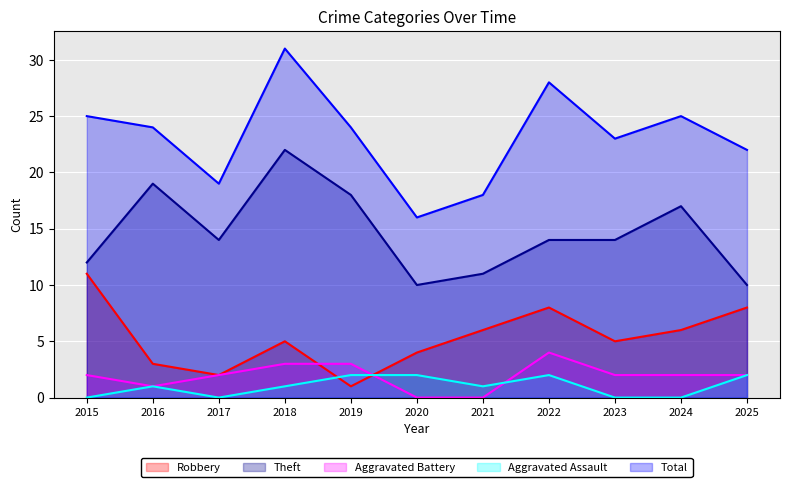

How many lines are shown in the chart?

5